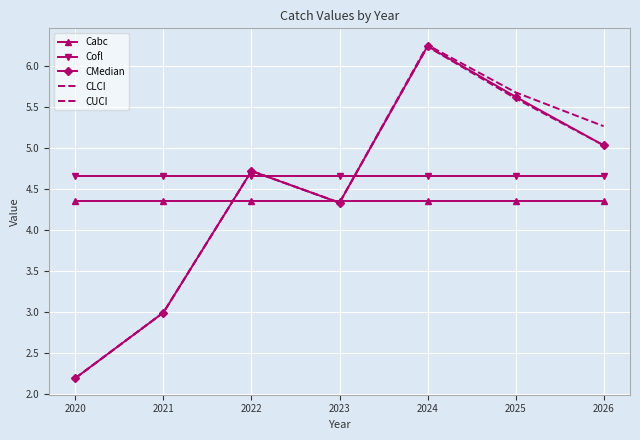

Is the value of CLCI at 2025 greater than the value of Cabc at 2024?

Yes